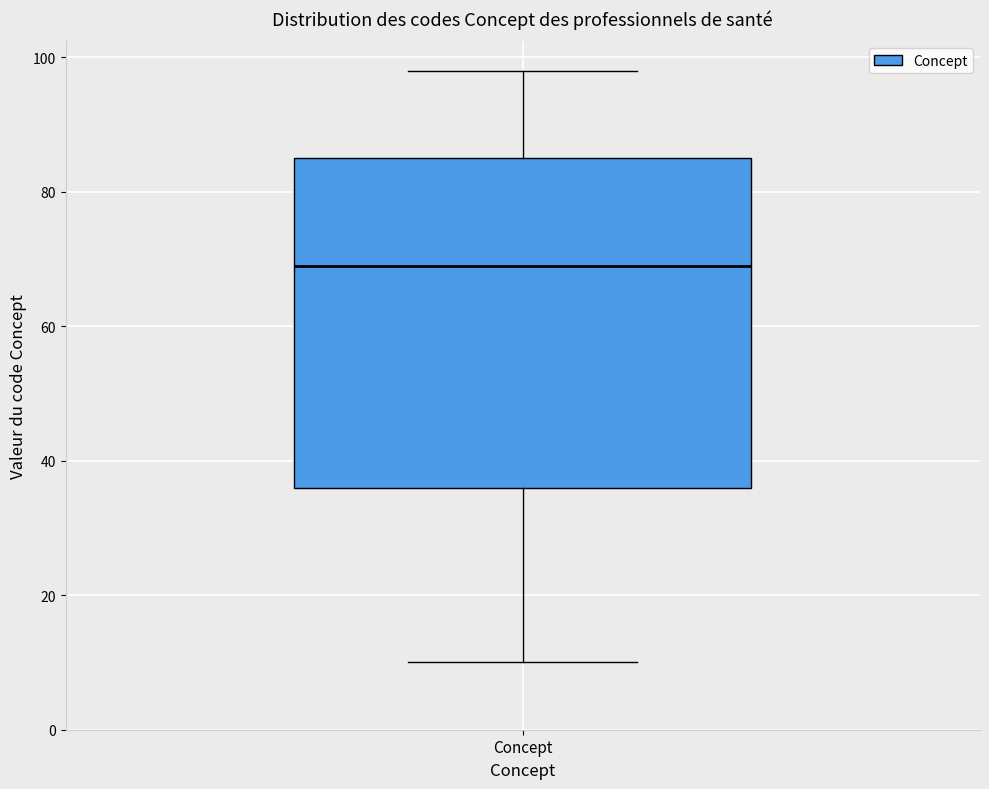

Transcribe this box plot: give where the median line is, the range the box spans, and where the two whiskers end, as read against the y-axis. The values are not printed on the chart, so give them approximately, as read against the axis.

median 70, box 36 to 86, whiskers 10 to 98